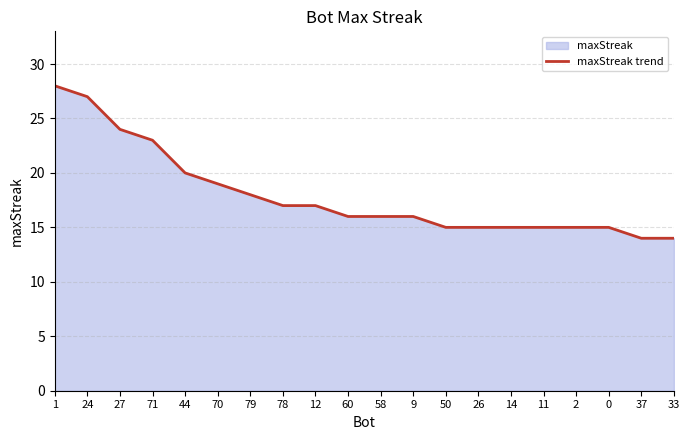

Does the chart display data point markers on the line(s)?

No